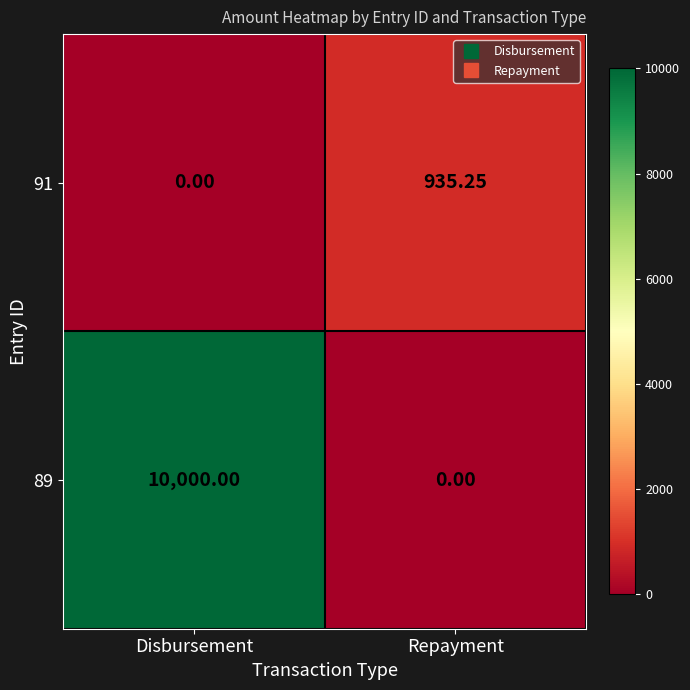

At which category does the chart reach its peak across all series?

Disbursement